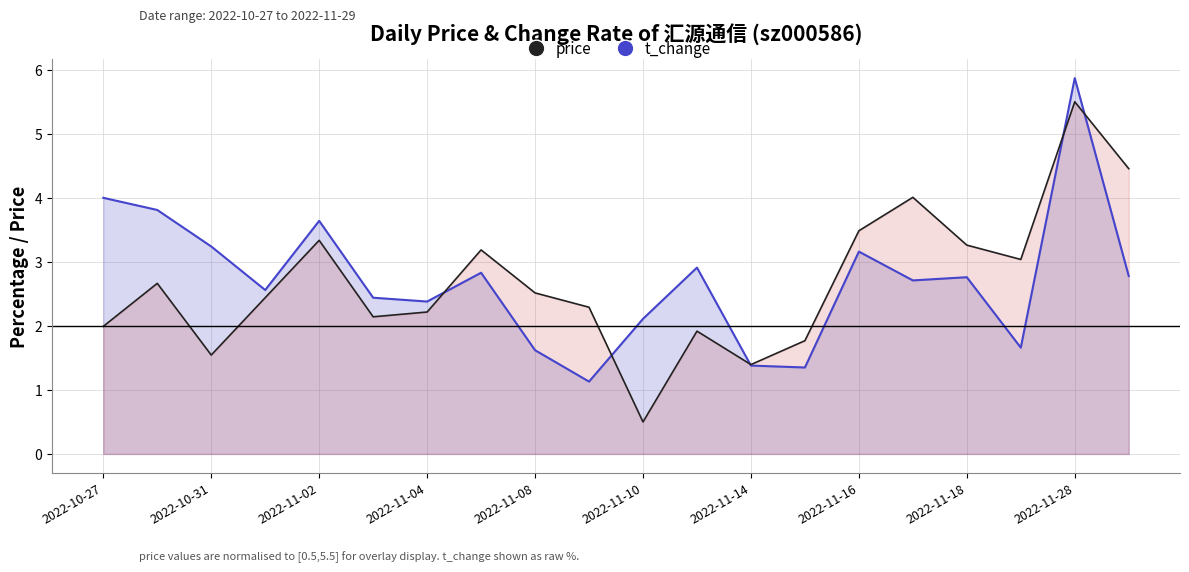

True or false: t_change_line has more than 0 interior local peaks.

True